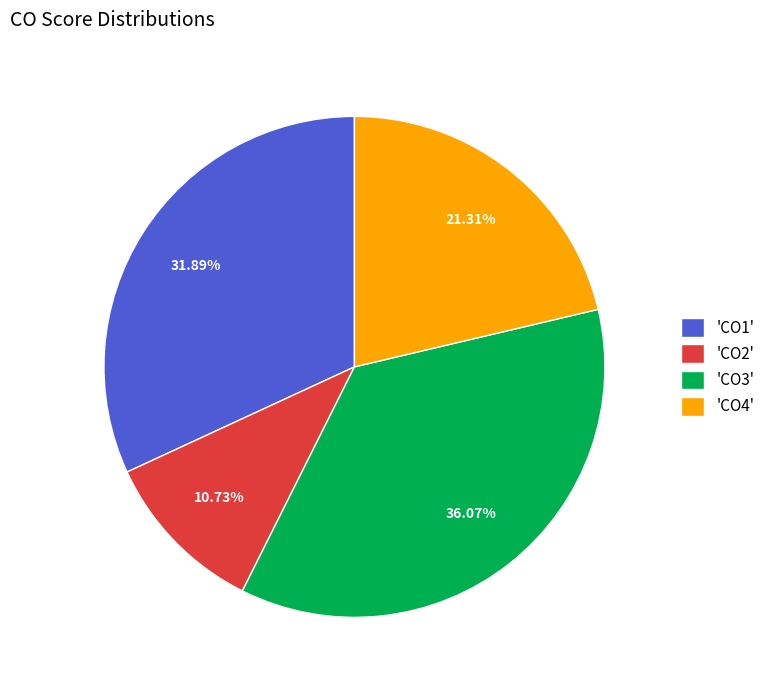

Is 'CO2' the majority of the pie?

No